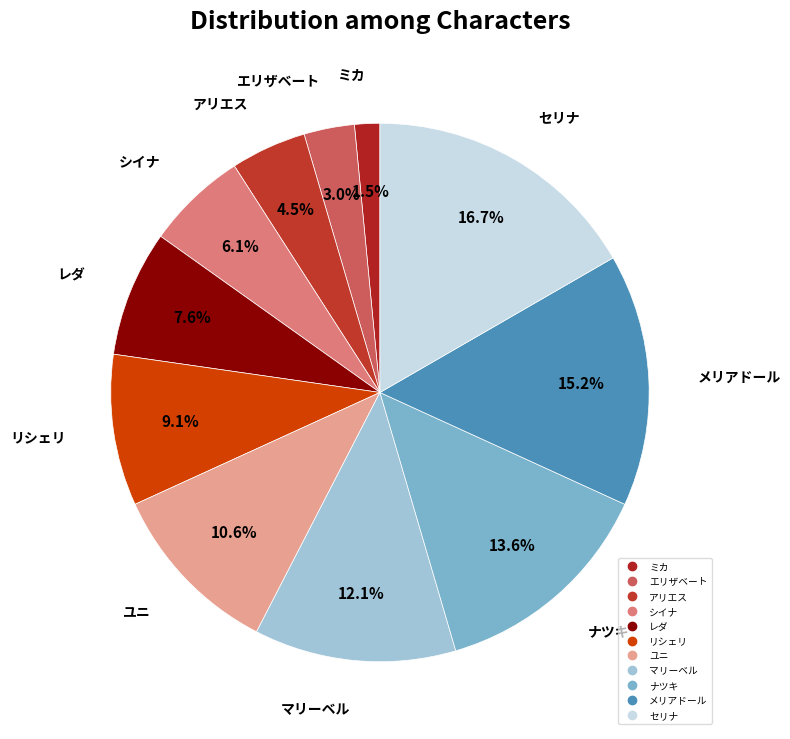

What is the smallest slice in the pie chart?

ミカ